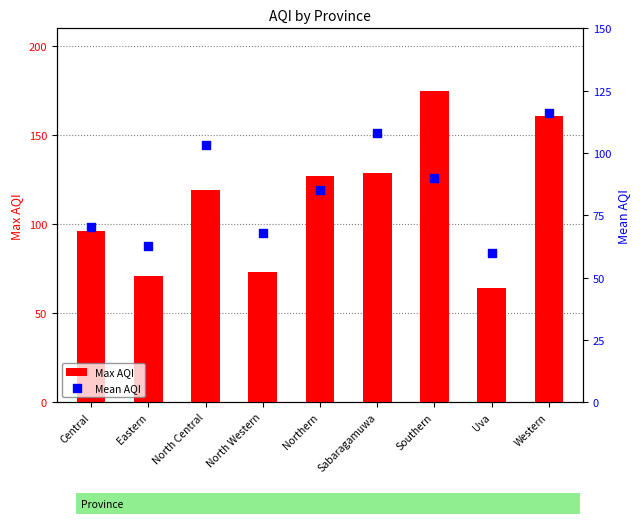

Is the value of Max AQI at Uva greater than the value of Mean AQI at North Central?

No